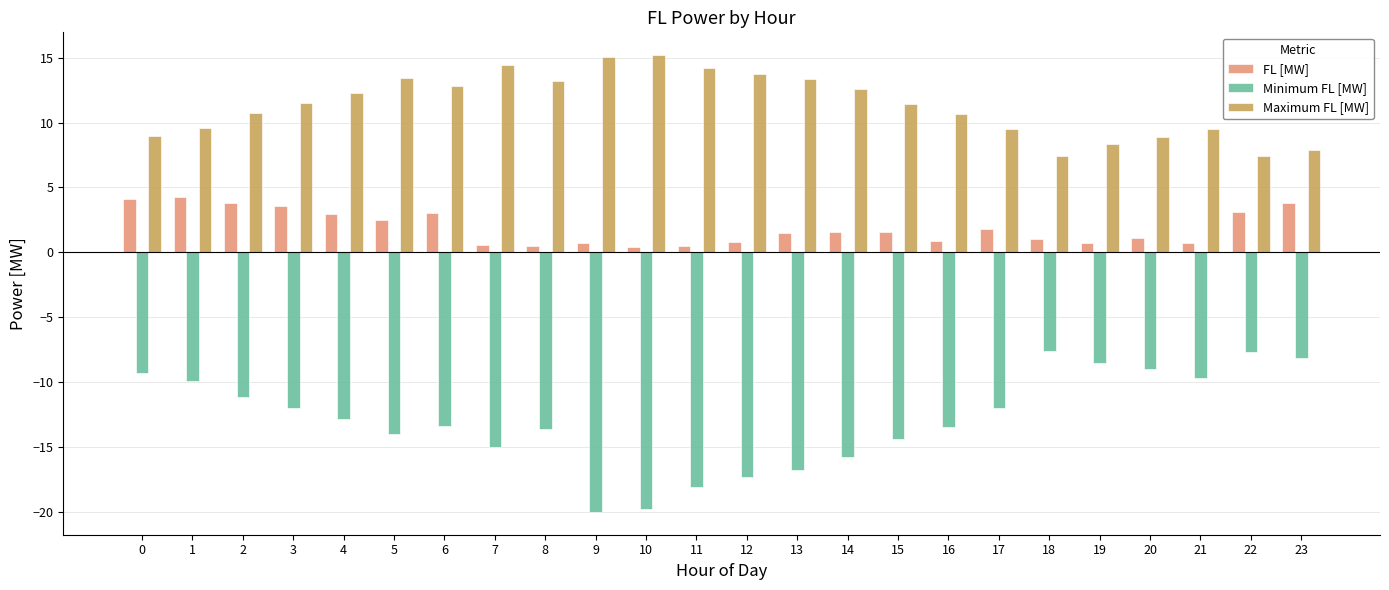

What is the minimum value for Maximum FL [MW]?

7.4